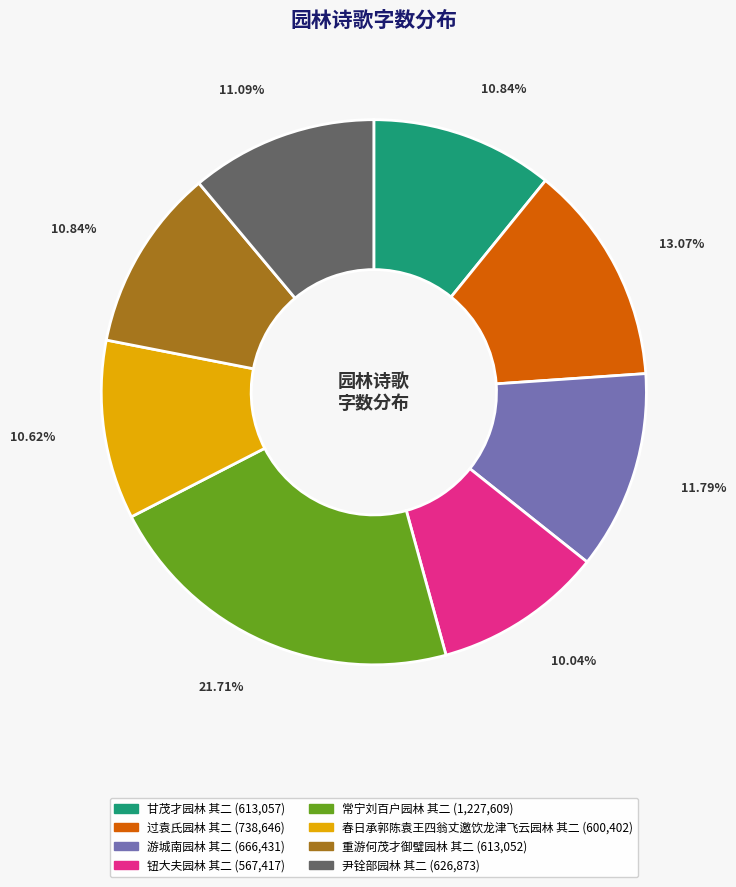

True or false: 游城南园林 其二 accounts for 12% of the total.

True